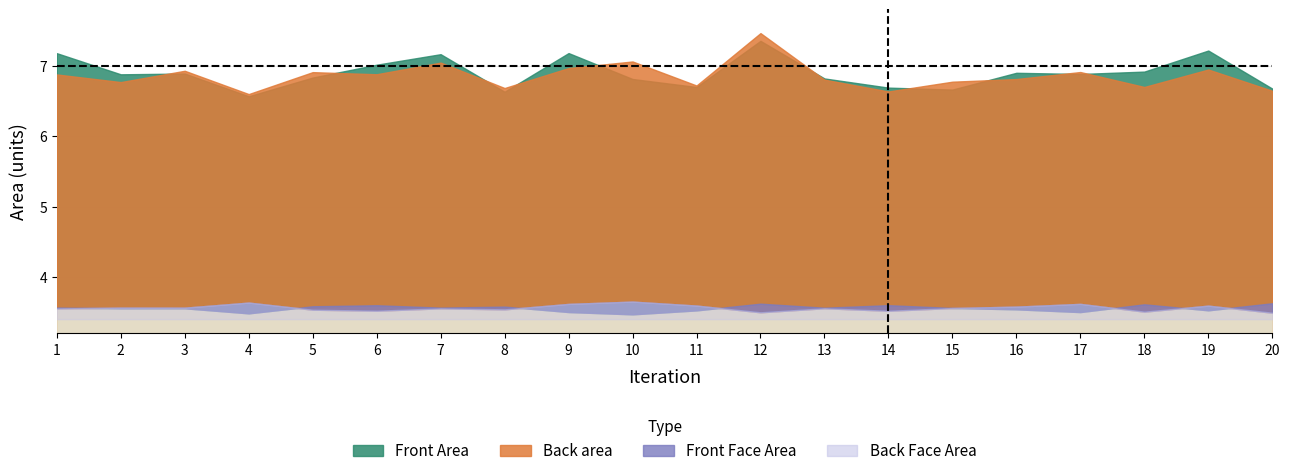

What is the value of the Front Area point at the 3rd from the left?

6.9